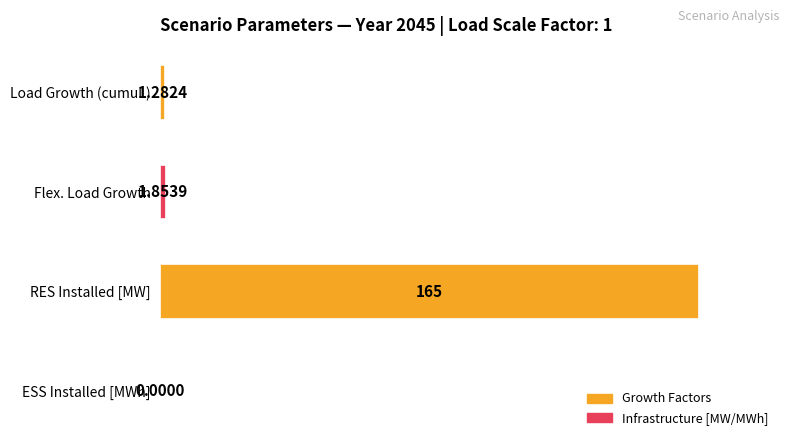

Which category has the highest value across all series?

RES Installed [MW]